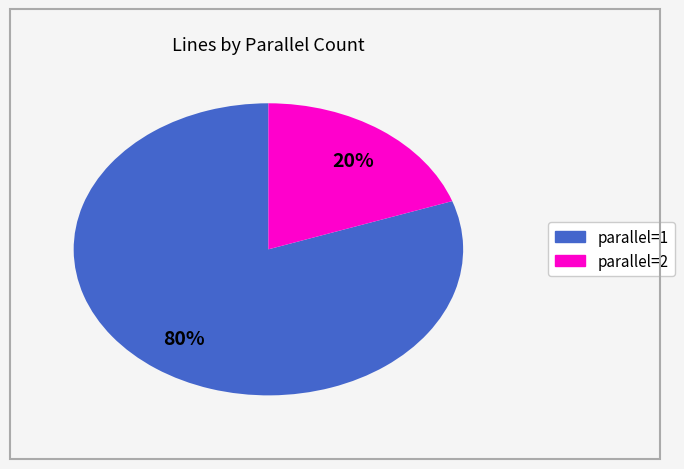

Does any single category account for the majority?

Yes